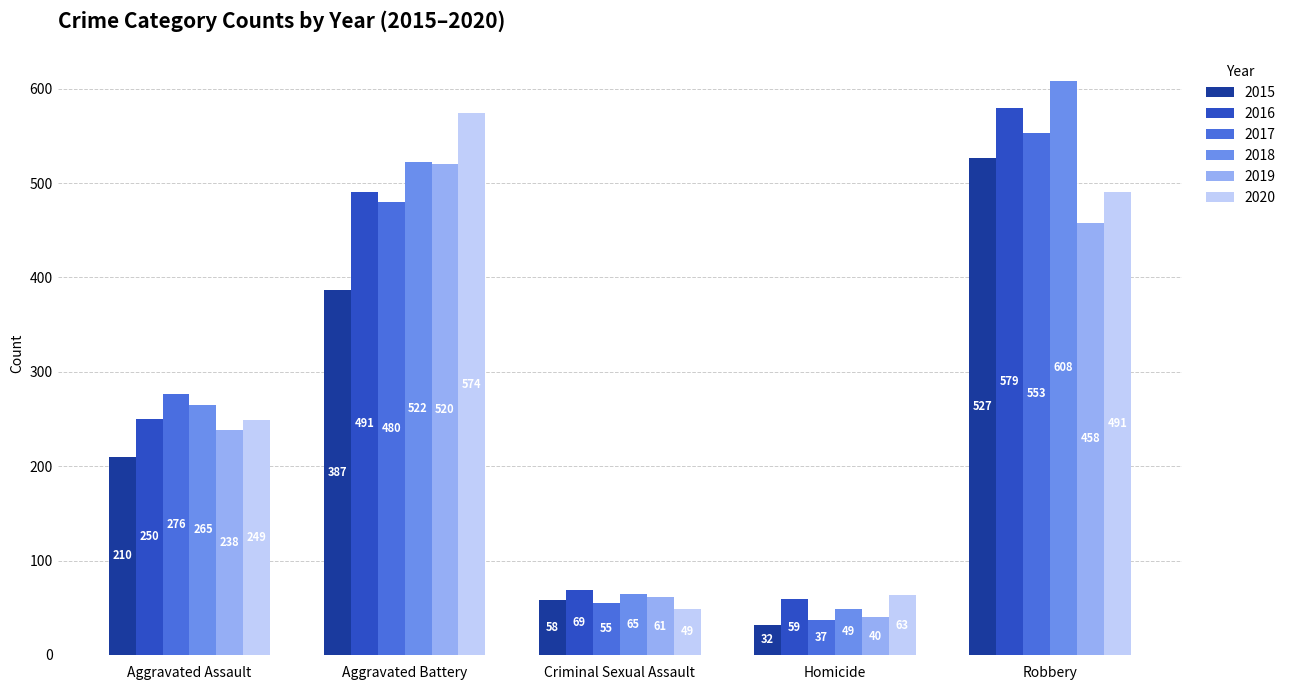

What is the spread (max minus min) of values at Criminal Sexual Assault?

20